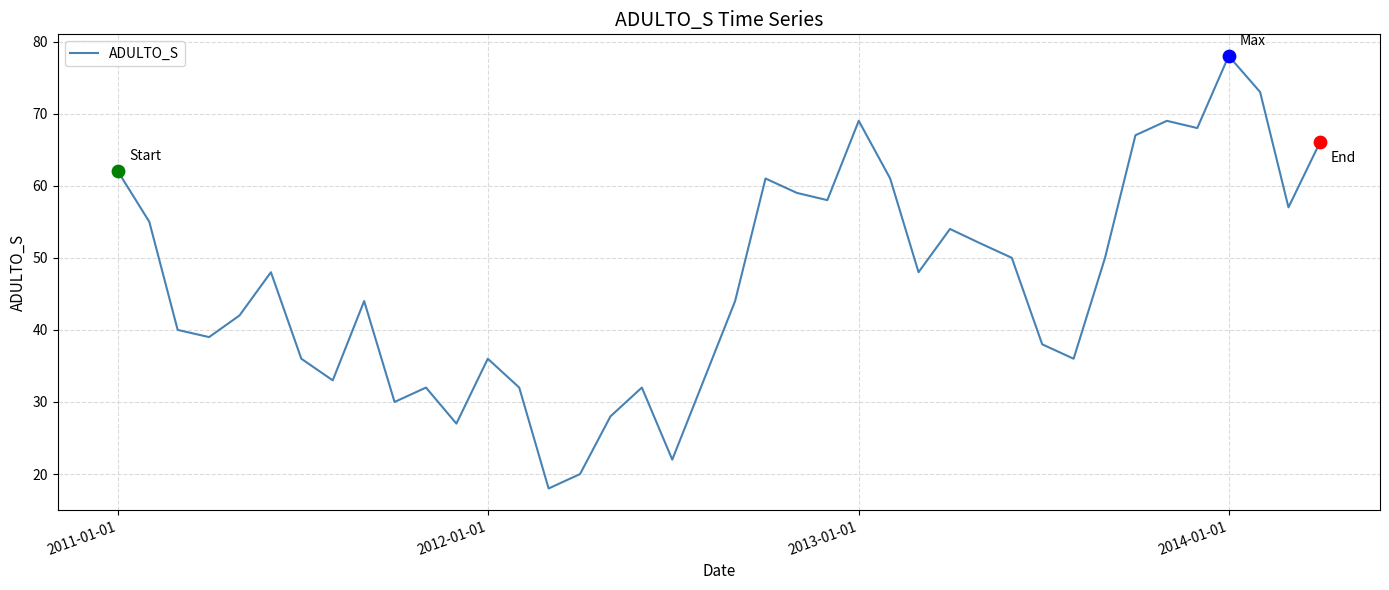

What is the difference between the maximum and minimum values?

60